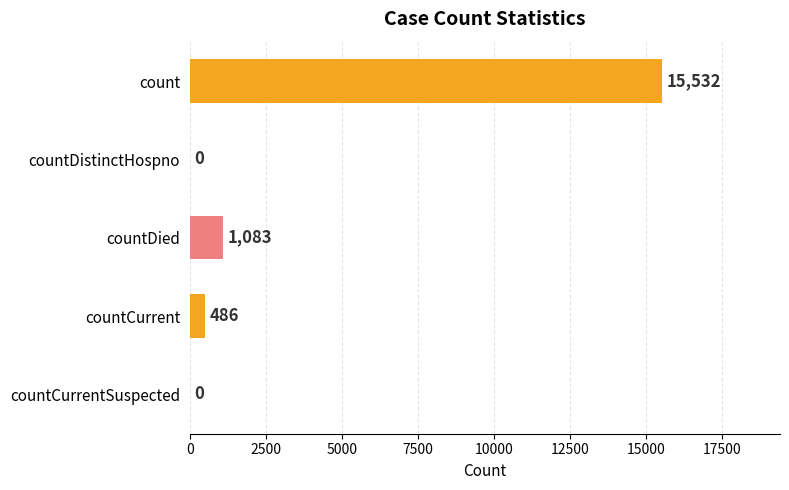

What is the greatest value displayed?

15532